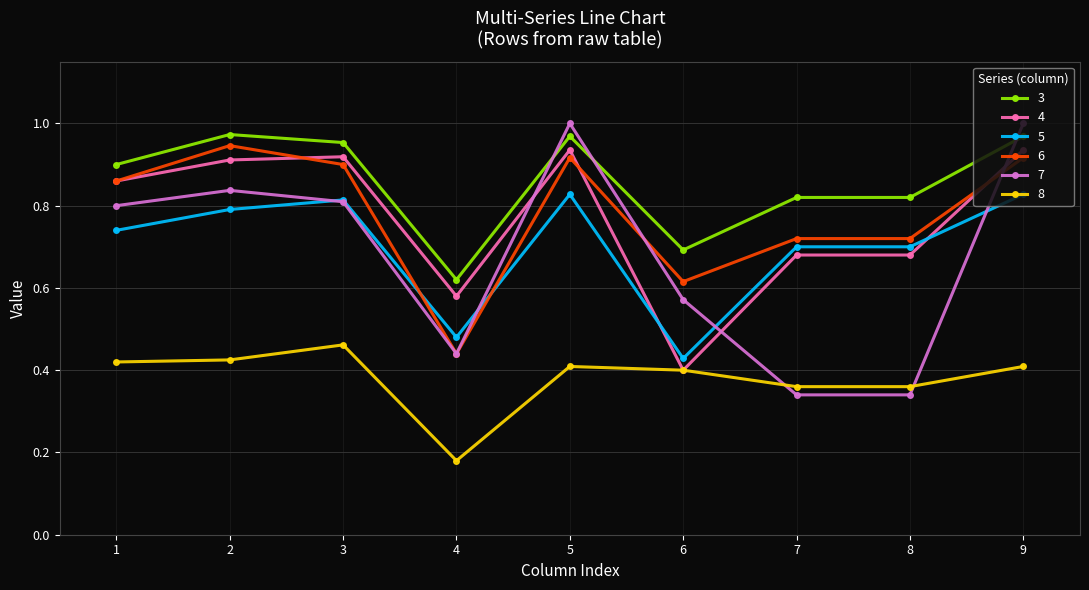

At how many categories does at least one series exceed 0?

9